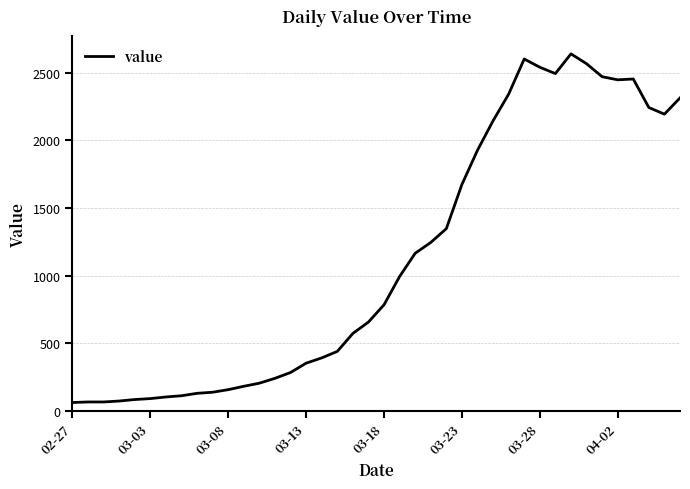

What is the smallest value displayed?

61